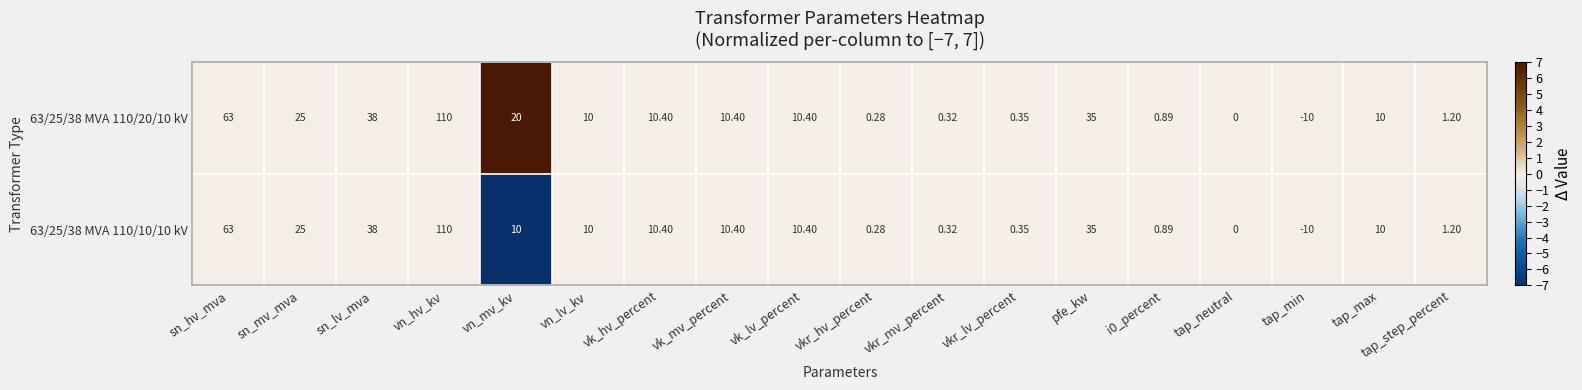

At which label does 63/25/38 MVA 110/10/10 kV first exceed 10?

sn_hv_mva